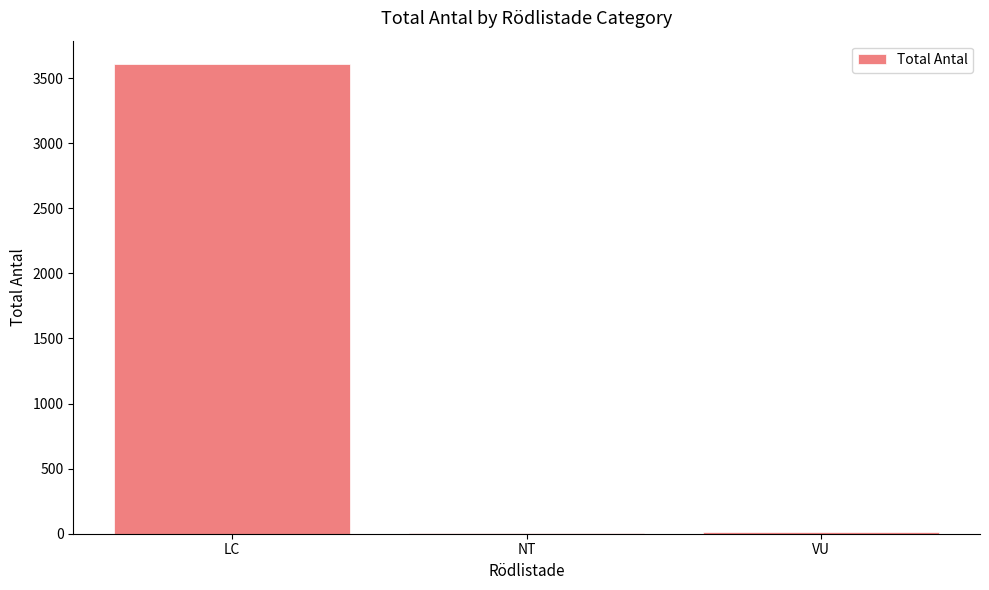

Which has a higher value, VU or LC?

LC